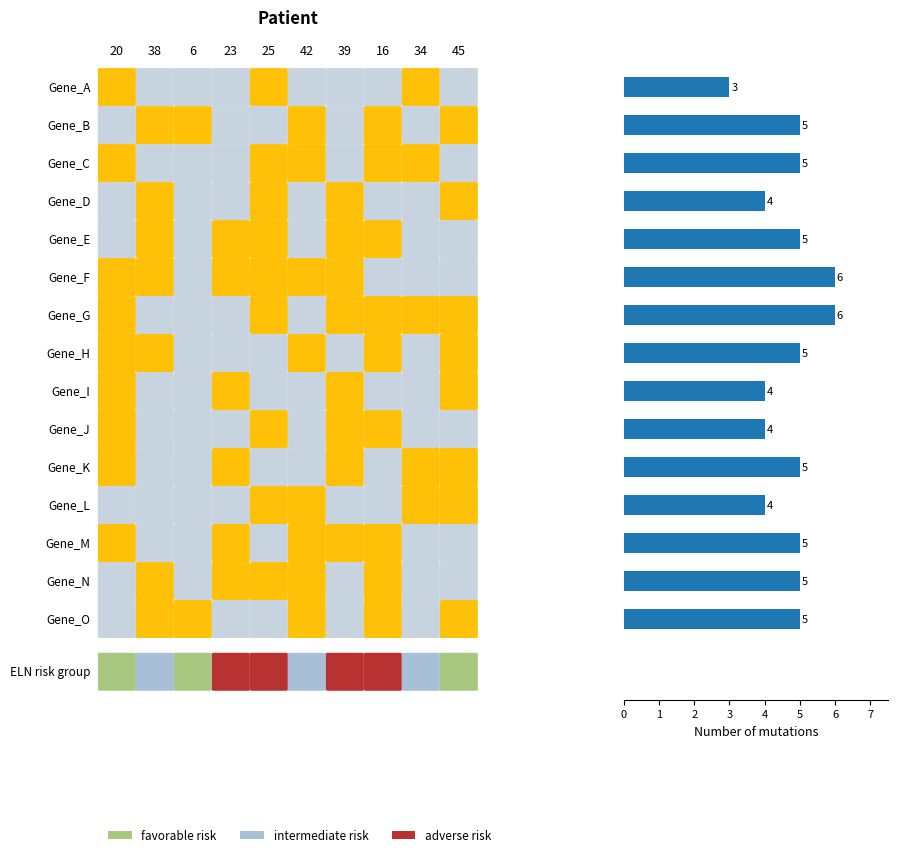

What is the sum of all values?

71